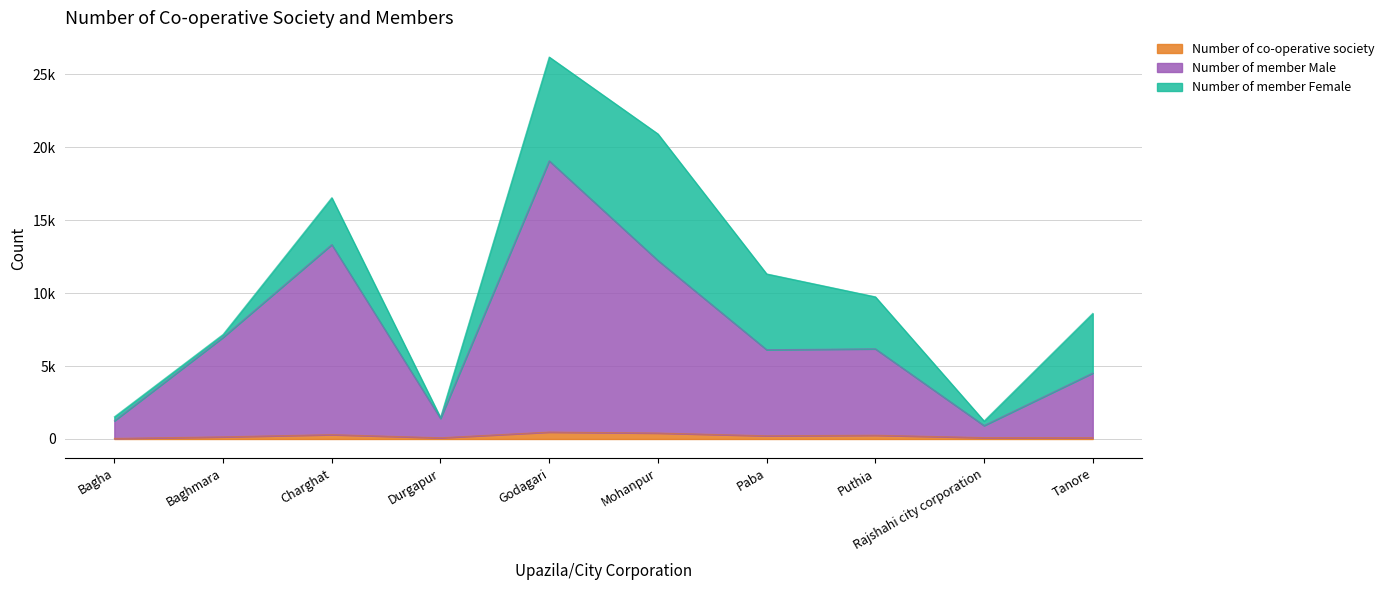

In Number of co-operative society, how many points are higher than both neighbors (excluding endpoints)?

3